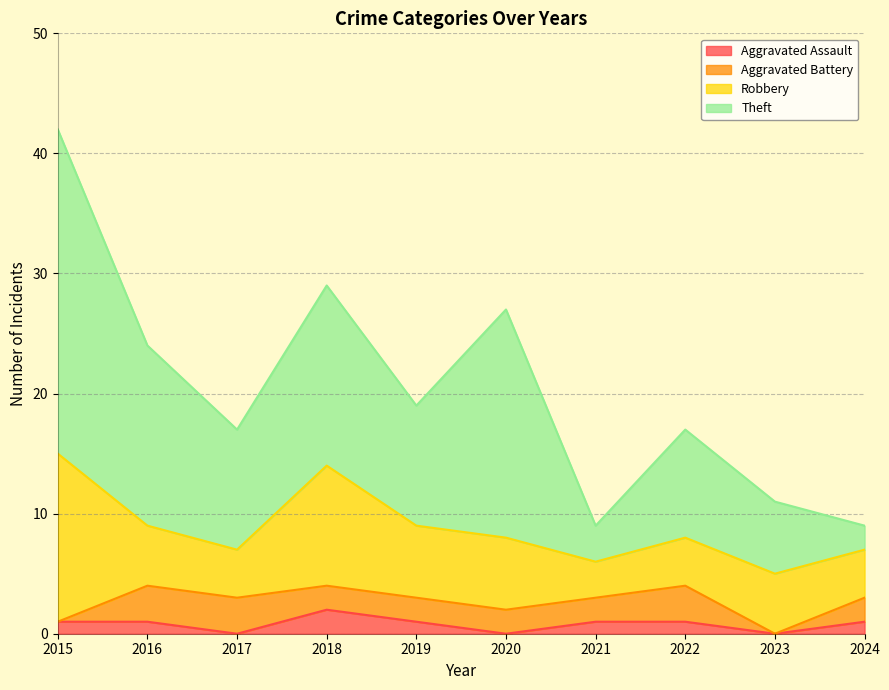

Where is the first local maximum for Aggravated Assault?

2018